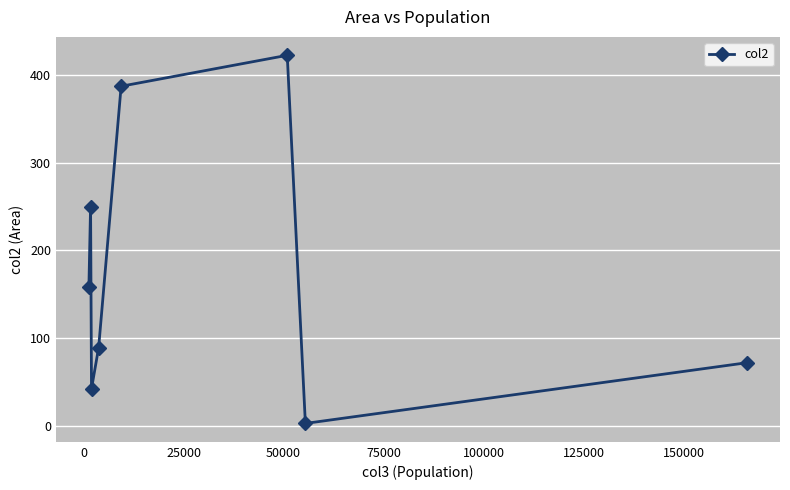

What is the value of the 8th point from the left?

72.0